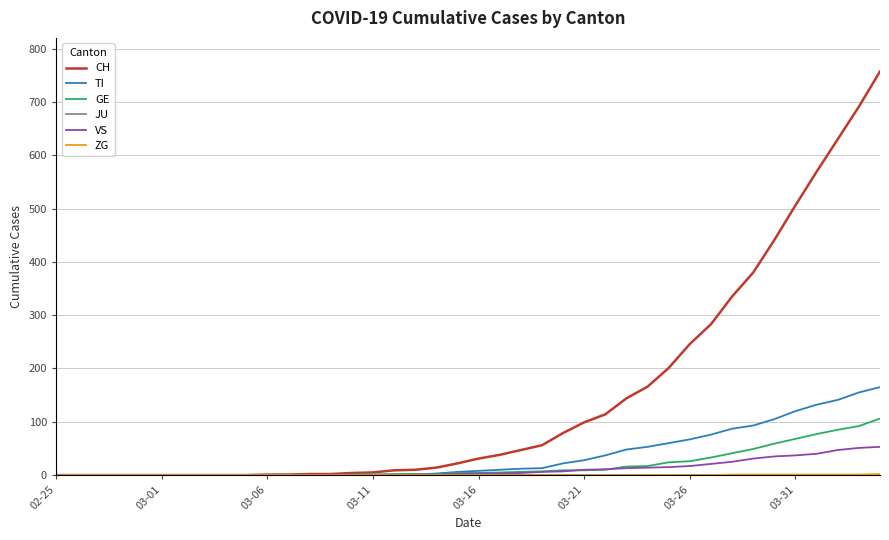

Which series has the largest range (max minus min)?

CH